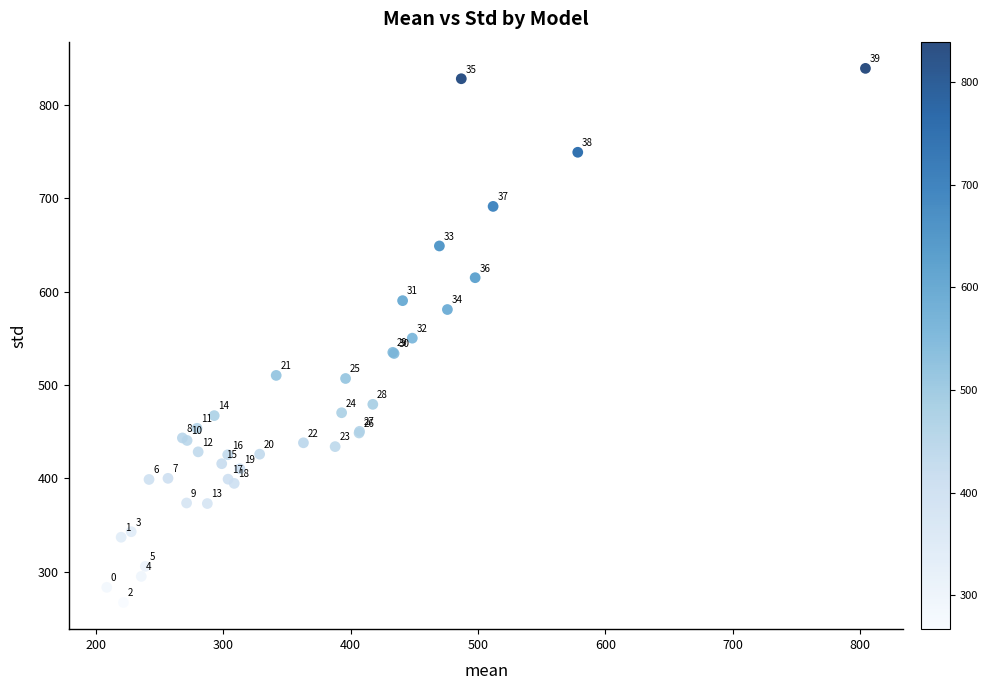

What Y value in the scatter plot is closest to 553?

550.2